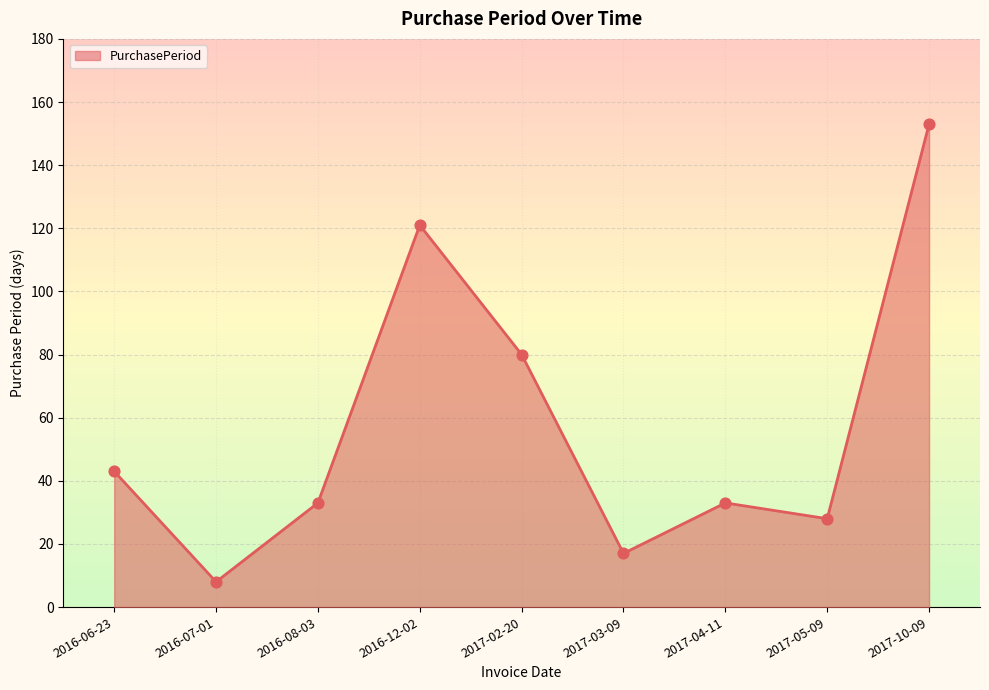

What is the change in value from 2017-02-20 to 2017-10-09?

+73